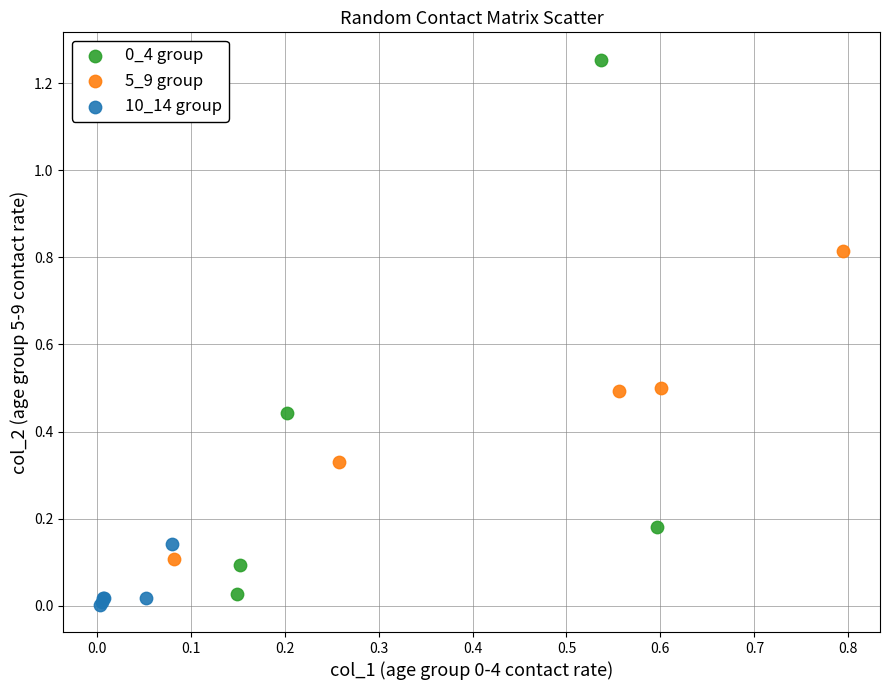

Which series reaches the minimum Y coordinate?

10_14 group